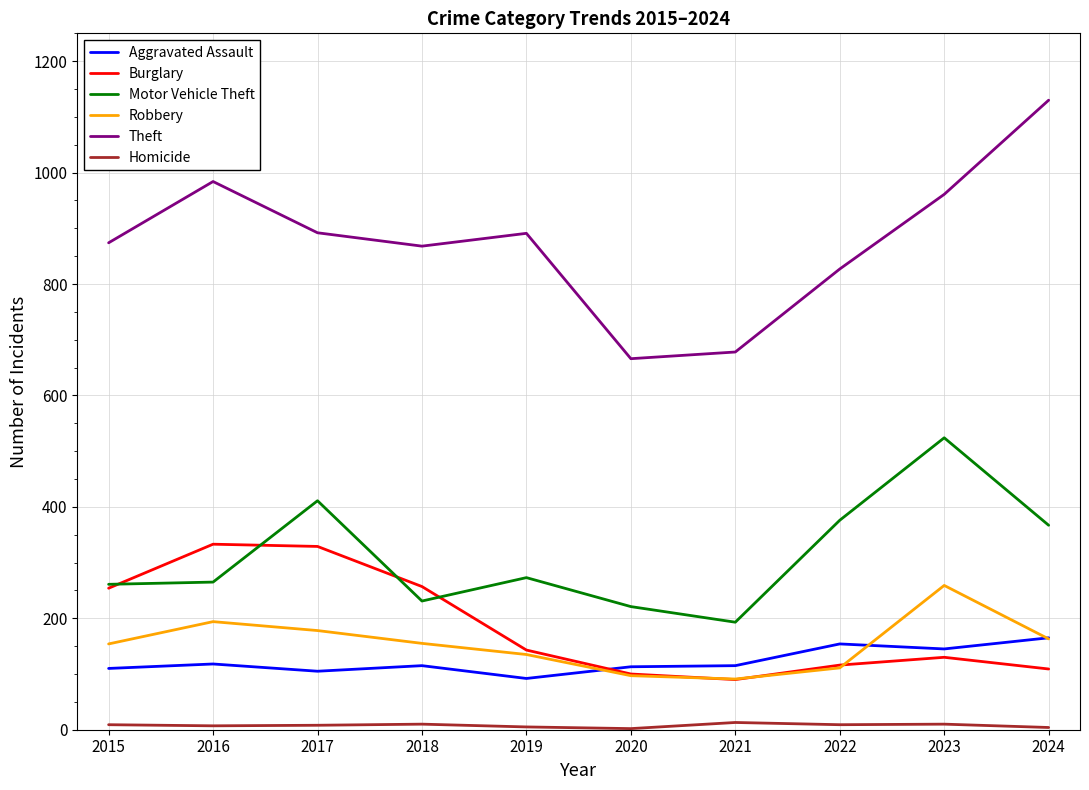

True or false: Aggravated Assault and Theft intersect in this chart.

False